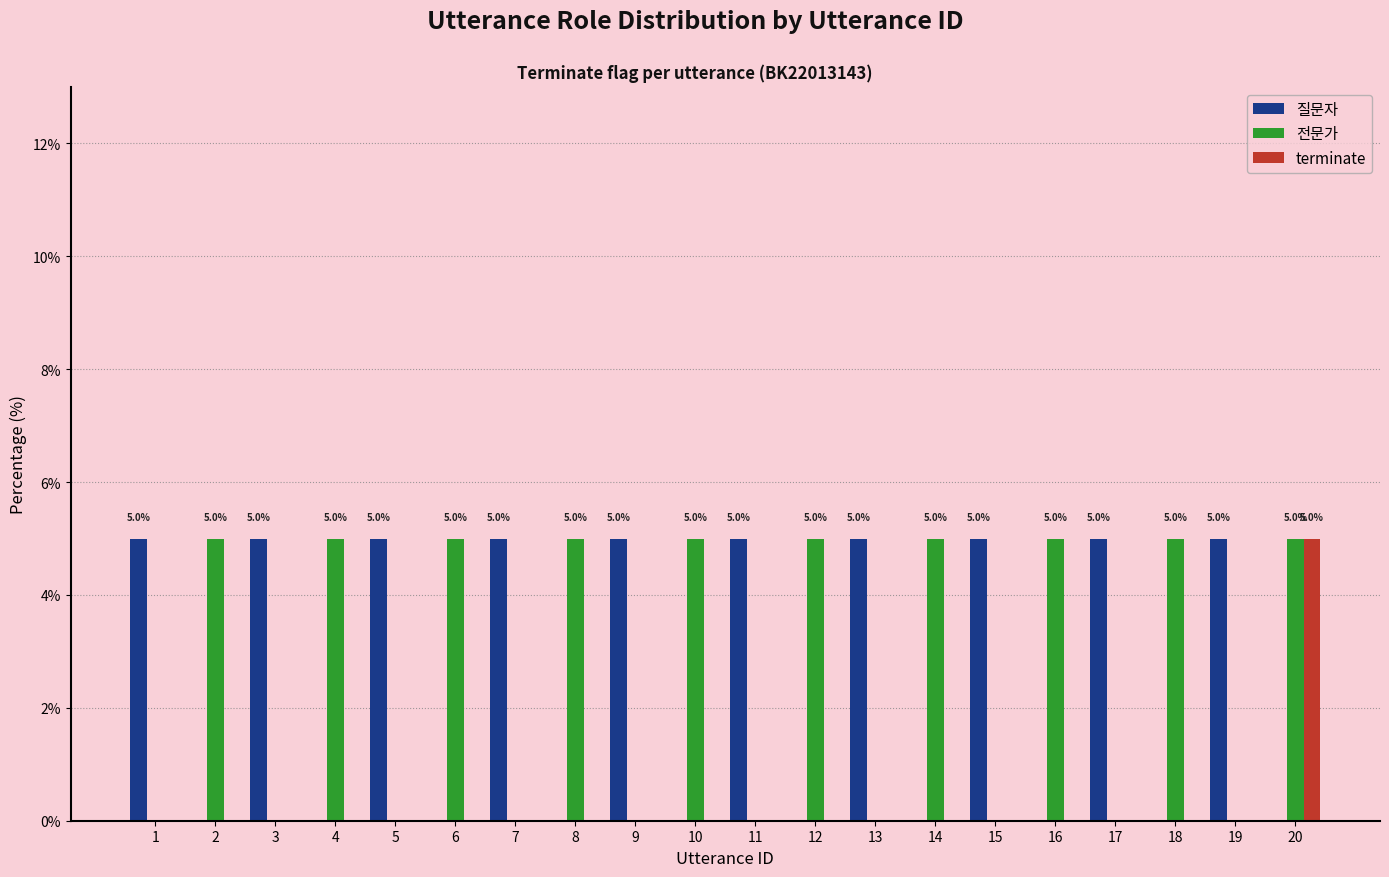

At which label does terminate reach its peak?

20